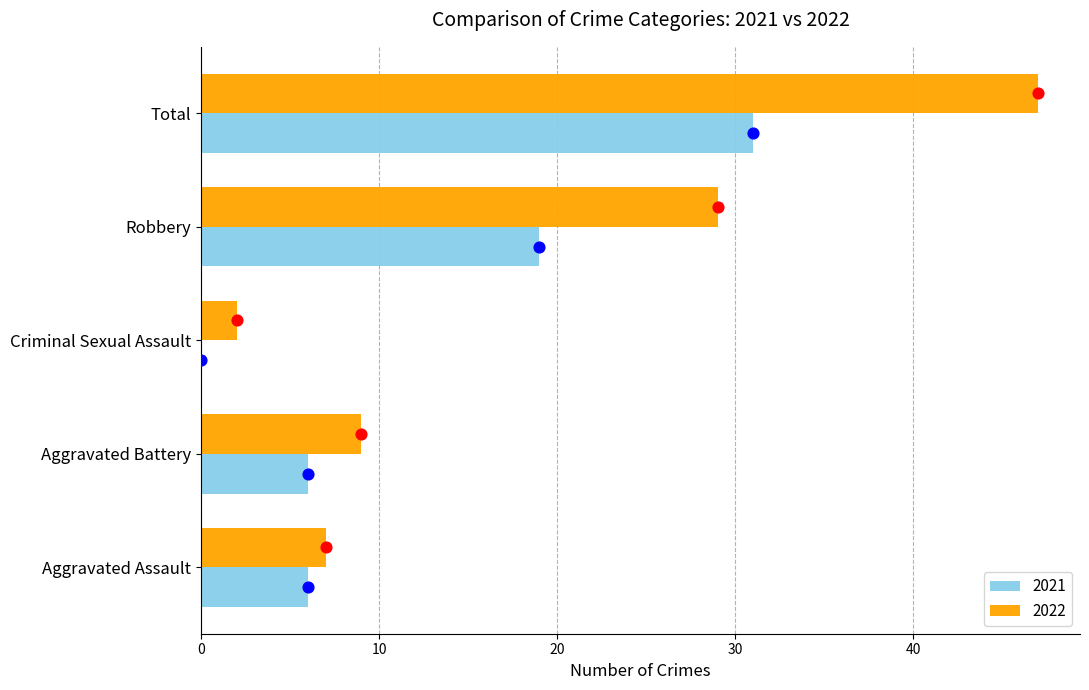

What is the total value across all series at Aggravated Battery?

15